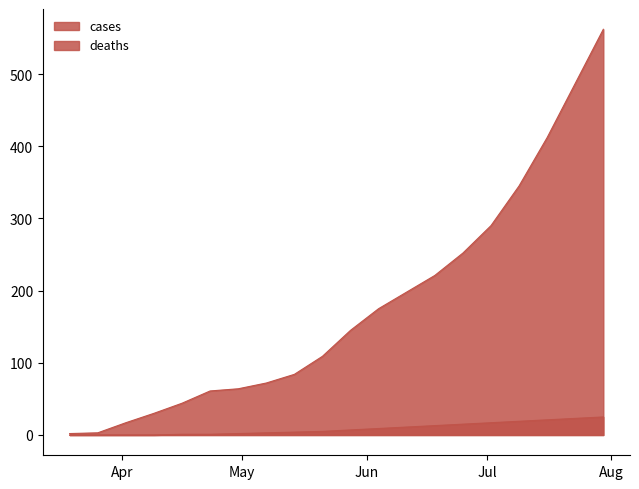

Reading left to right, what are all the values shown in this chart?

cases: 2	3	17	30	44	61	64	72	84	109	145	175	198	221	252	290	345	412	487	562
deaths: 0	0	0	0	1	1	2	3	4	5	7	9	11	13	15	17	19	21	23	25